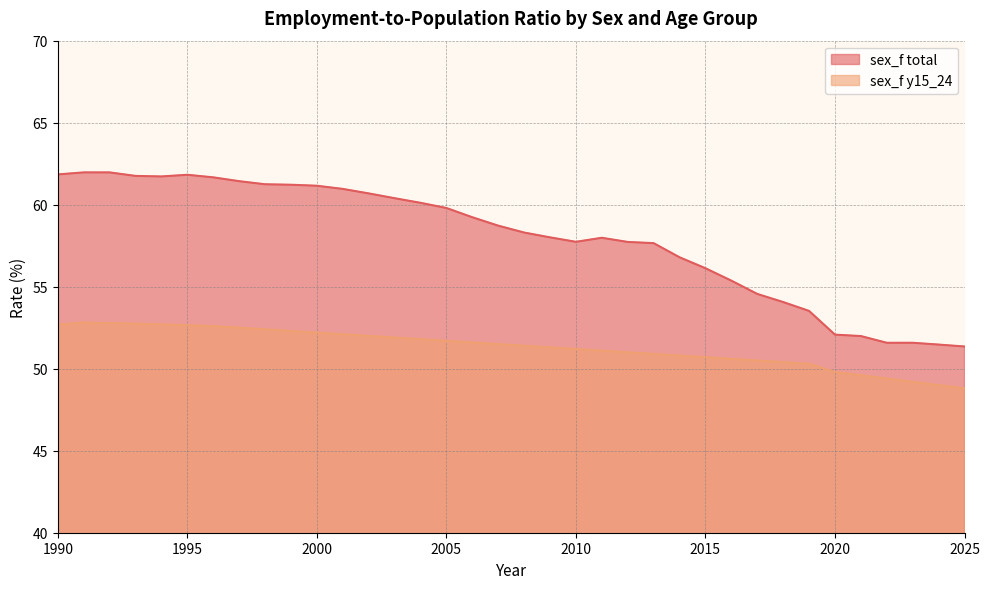

What is the value of the sex_f y15_24 point at the 25th from the left?

50.8